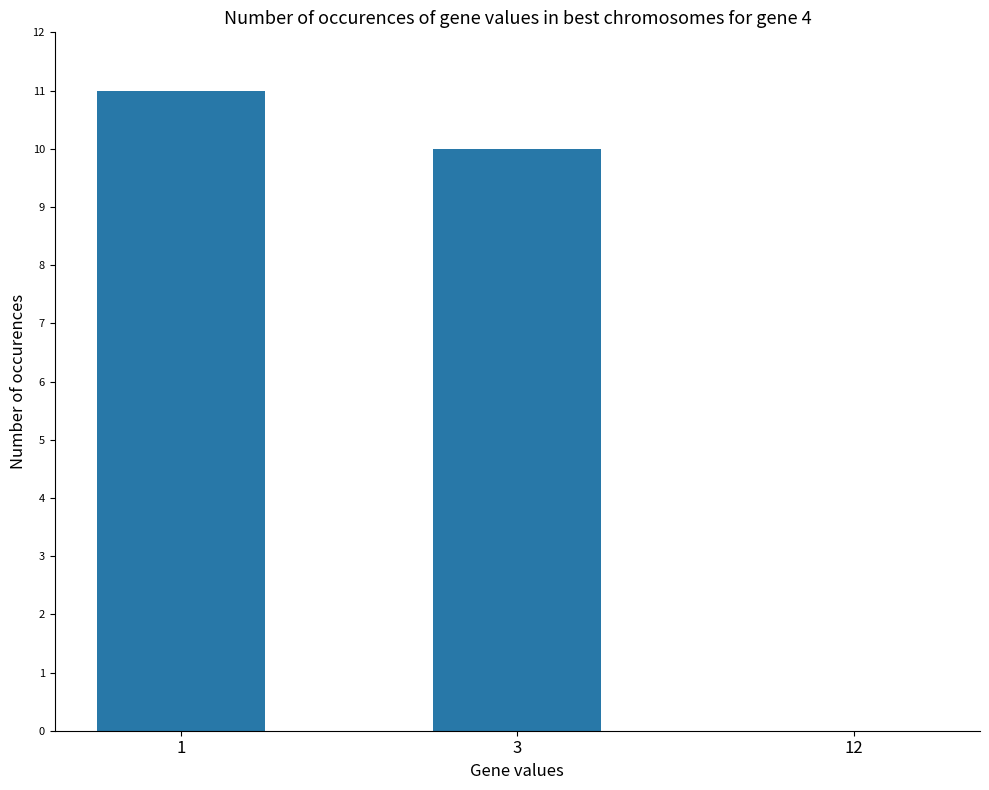

True or false: the data shows -4 at 12.

False